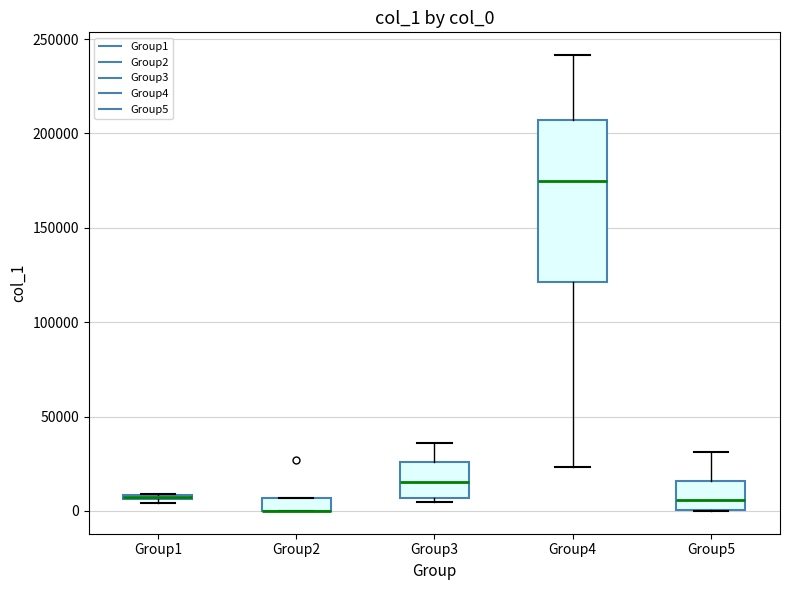

Where is the upper edge of the box for Group5 on the y-axis? The values are not printed on the chart, so give them approximately, as read against the axis.

15000